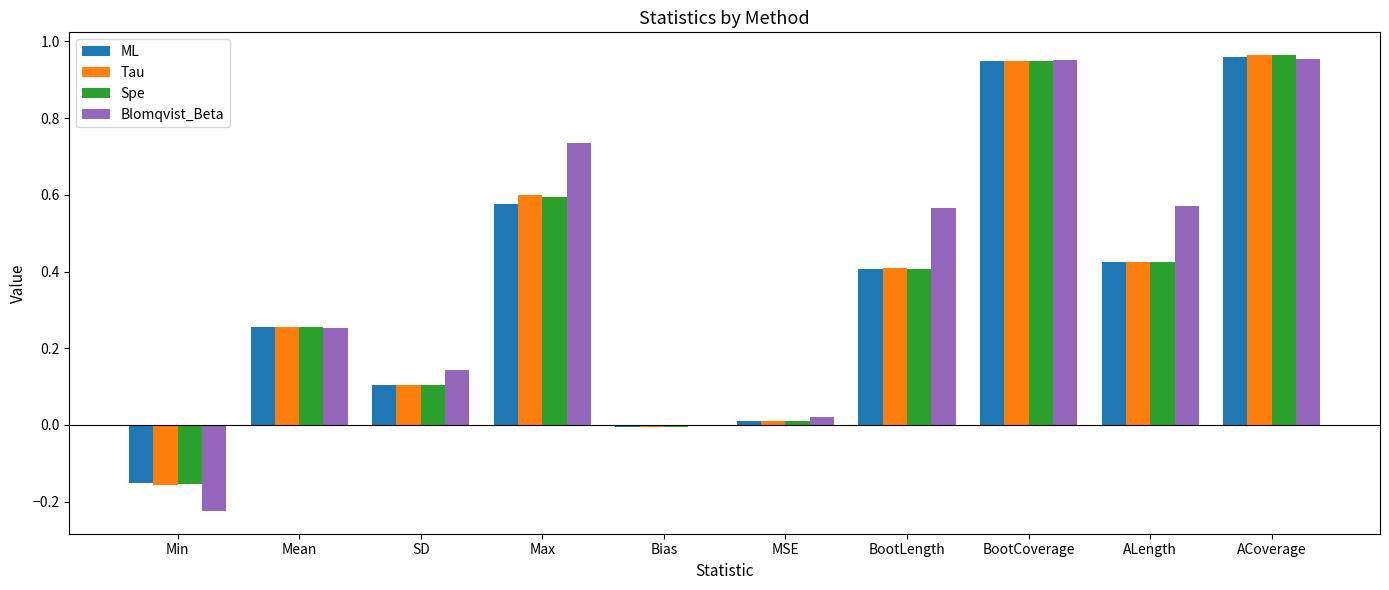

What is the total value across all series at Max?

2.5